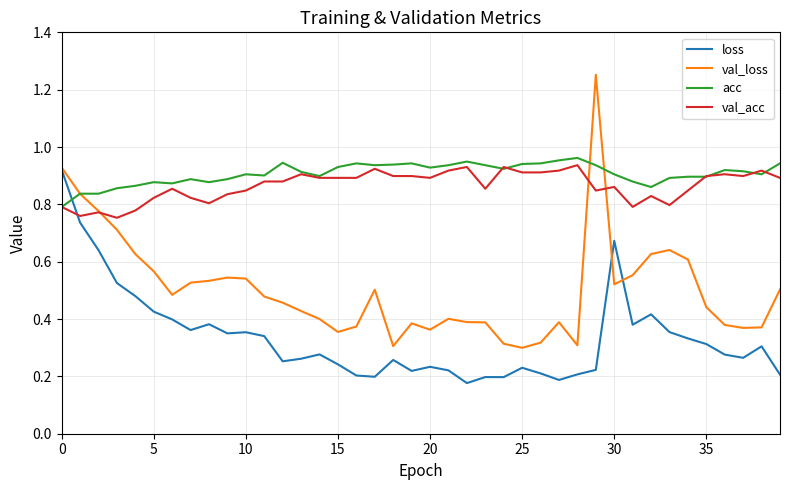

Which series has the largest total across all categories?

acc